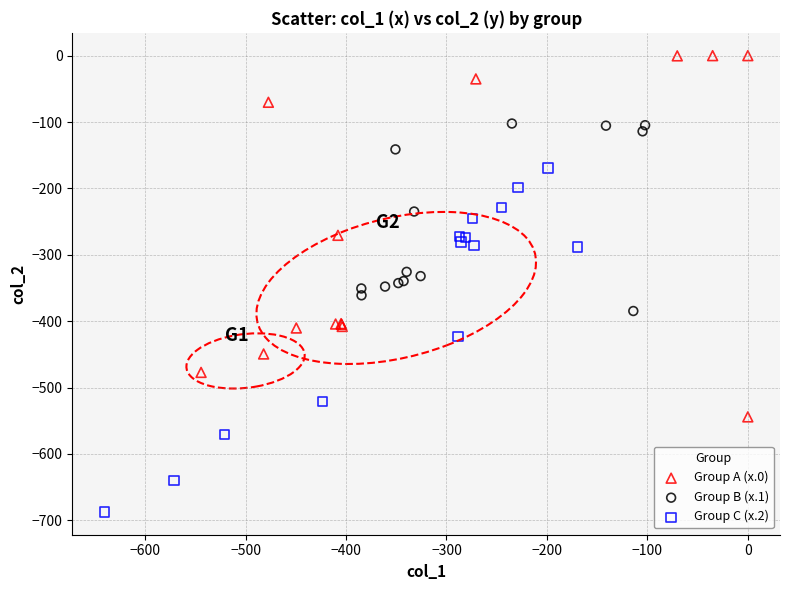

Which series reaches the maximum Y coordinate?

Group A (x.0)